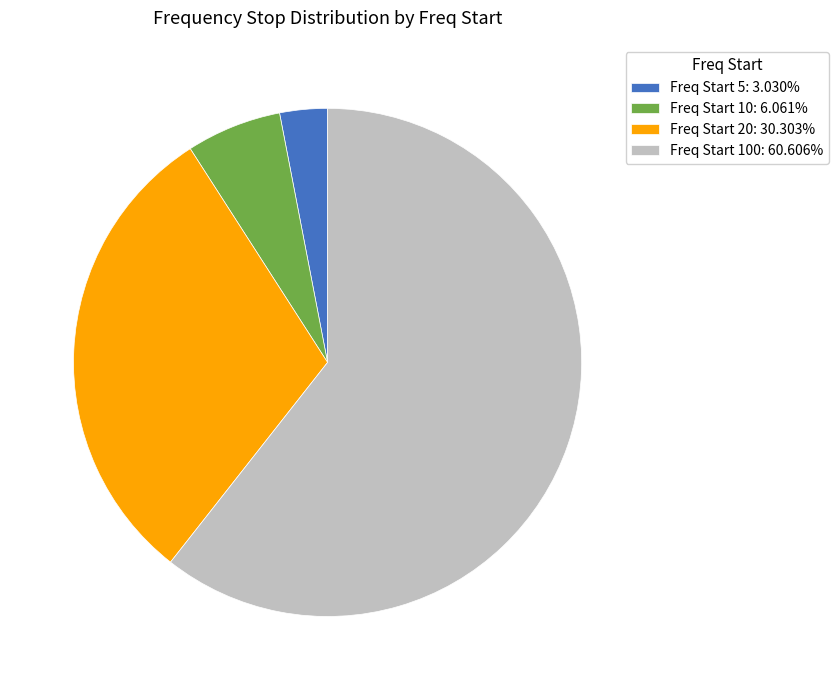

What is the ratio of the value at Freq Start 100: 60.606% to the value at Freq Start 20: 30.303%?

2.0